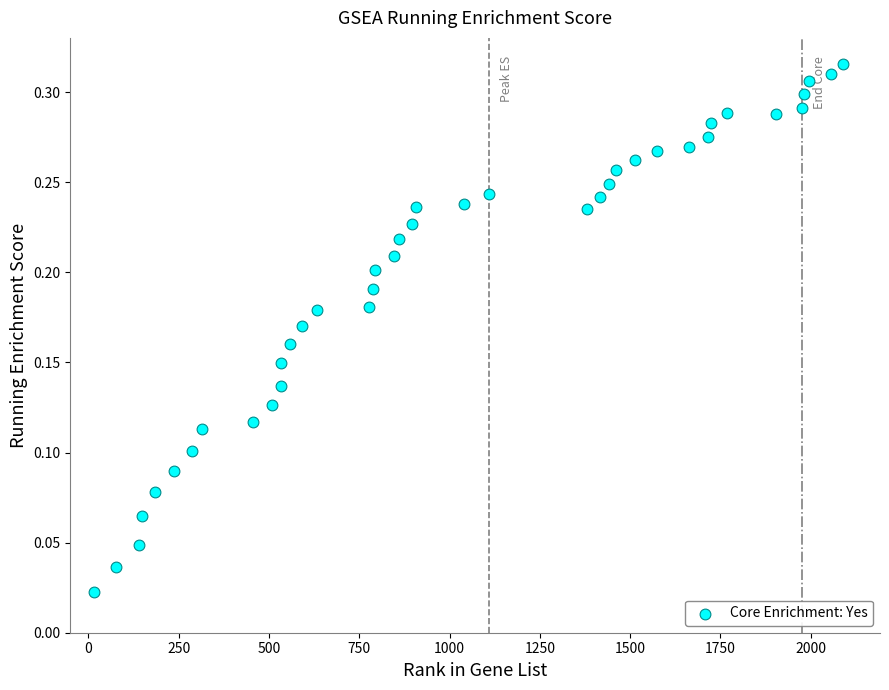

What is the range of X values (max minus min)?

2074.0